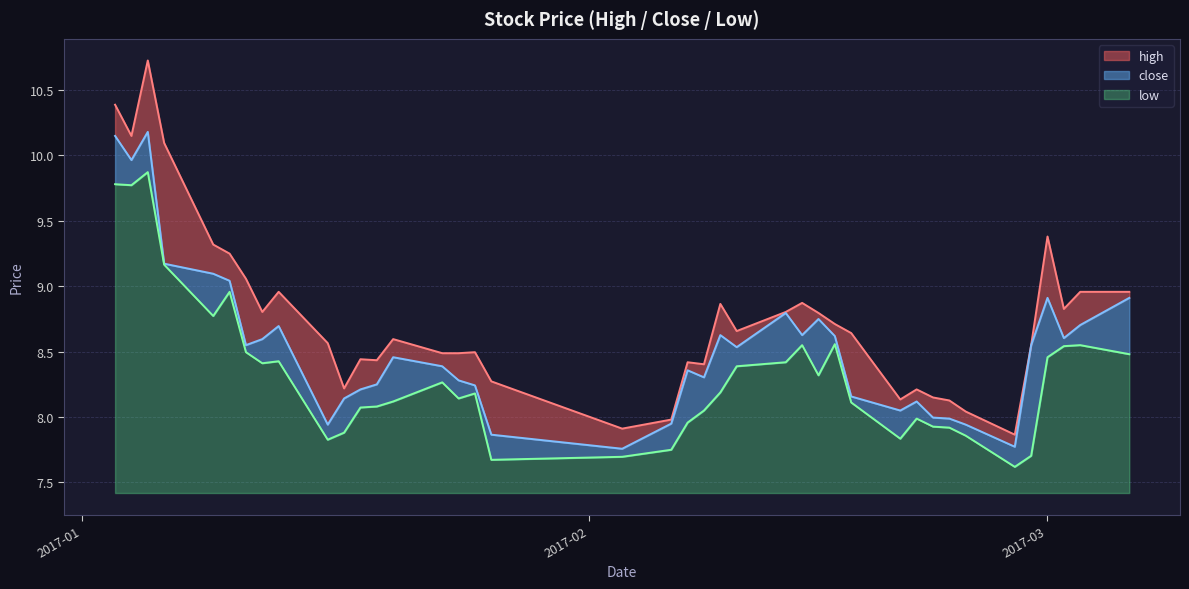

List the series in order of their peak value, lowest first.

low, close, high